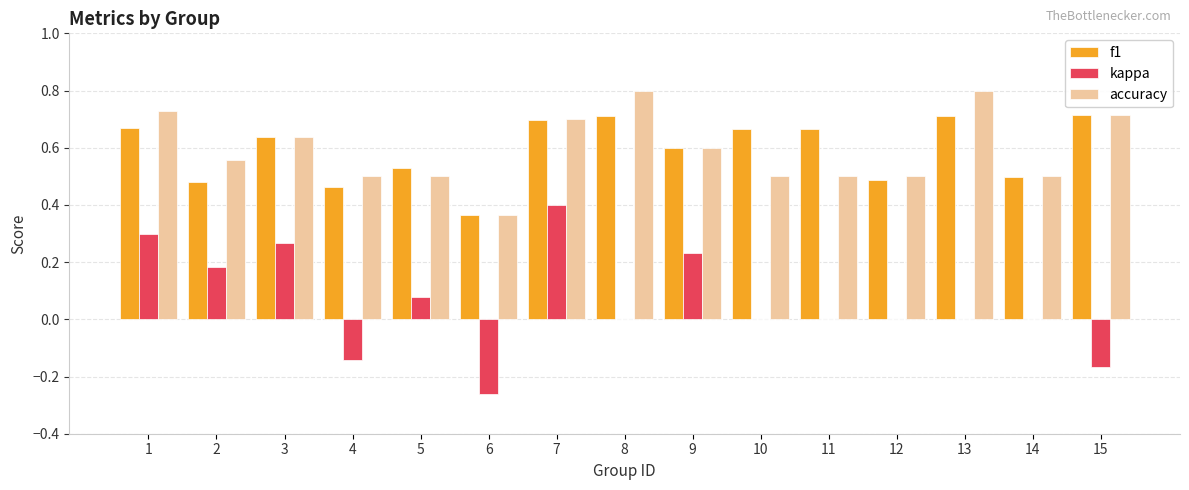

Which series changed the most between 7 and 15?

kappa